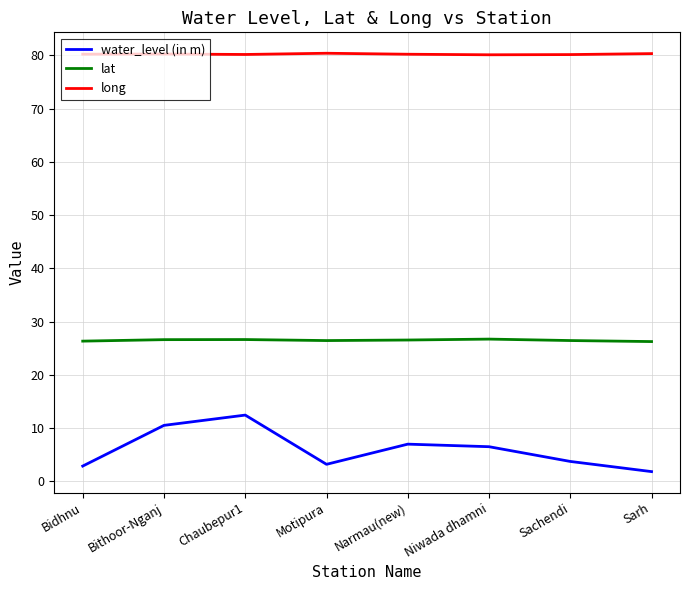

What is the difference between the lat values at Bidhnu and Narmau(new)?

0.2